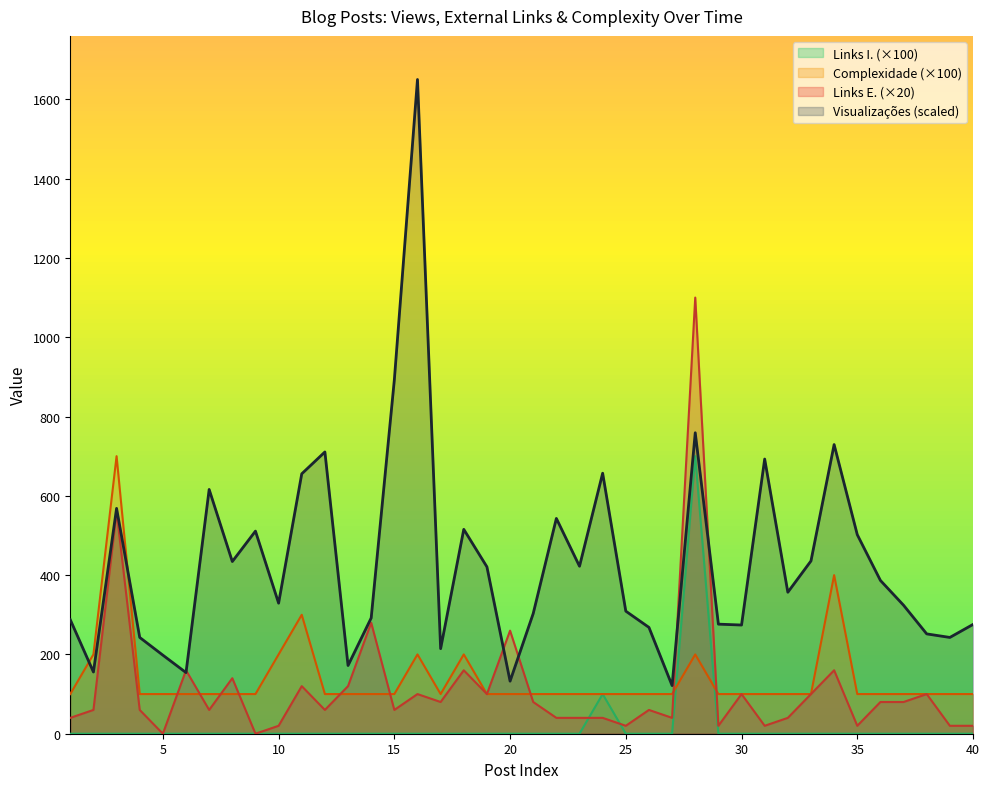

What are all the series names shown in the legend?

Links I. (×100), Complexidade (×100), Links E. (×20), Visualizações (scaled)